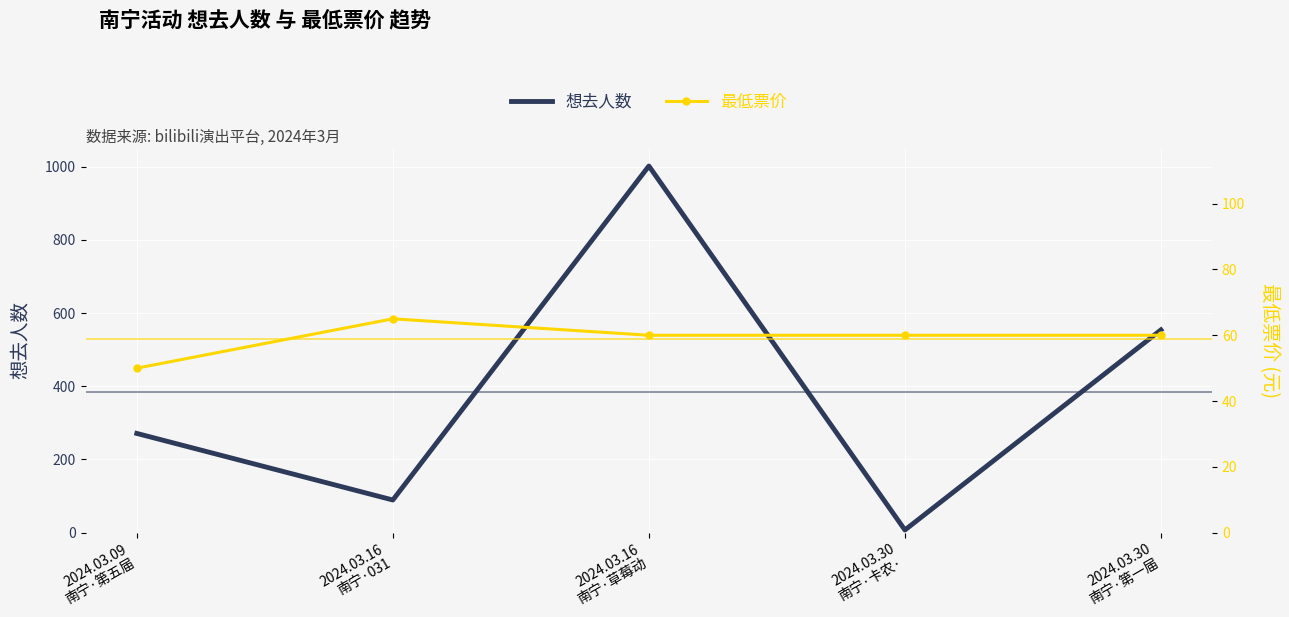

Reading left to right, extract all data points from this chart.

想去人数: 271	89	1002	7	554
最低票价: 50	65	60	60	60